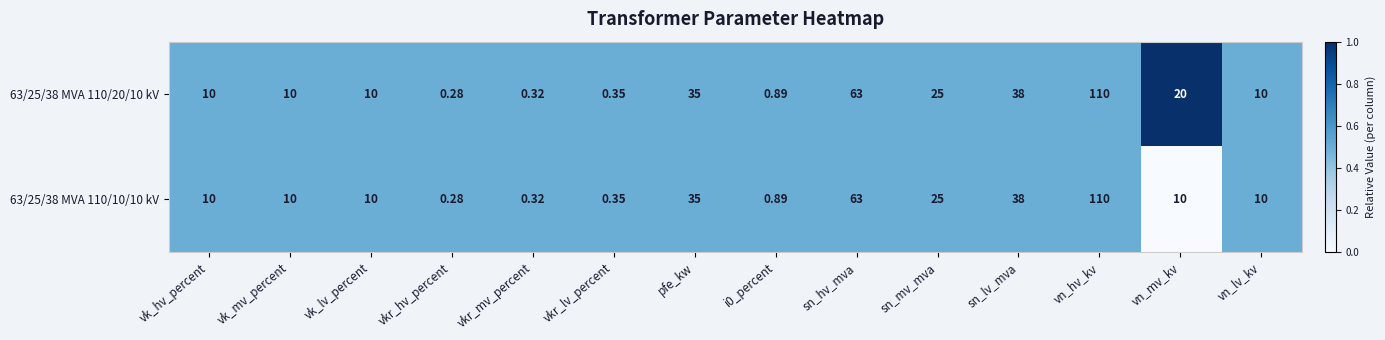

At which label is 63/25/38 MVA 110/20/10 kV closest to 55?

sn_hv_mva